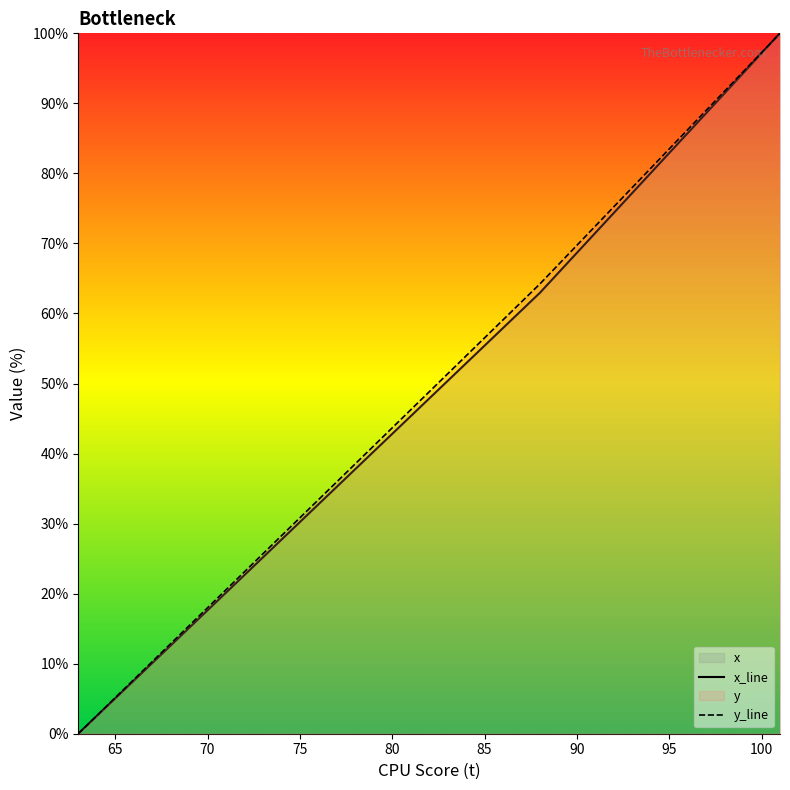

What is the spread (max minus min) of values at 90?

1.1